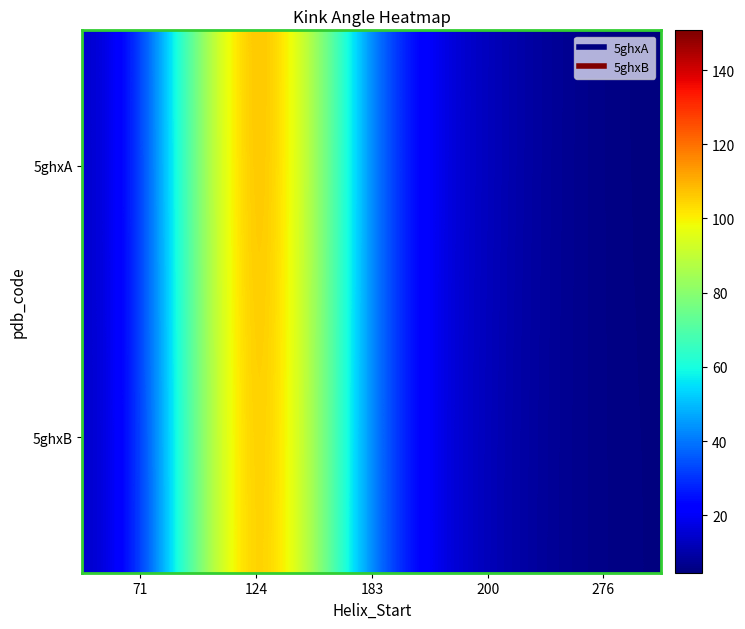

What is the minimum value shown in the chart?

4.5